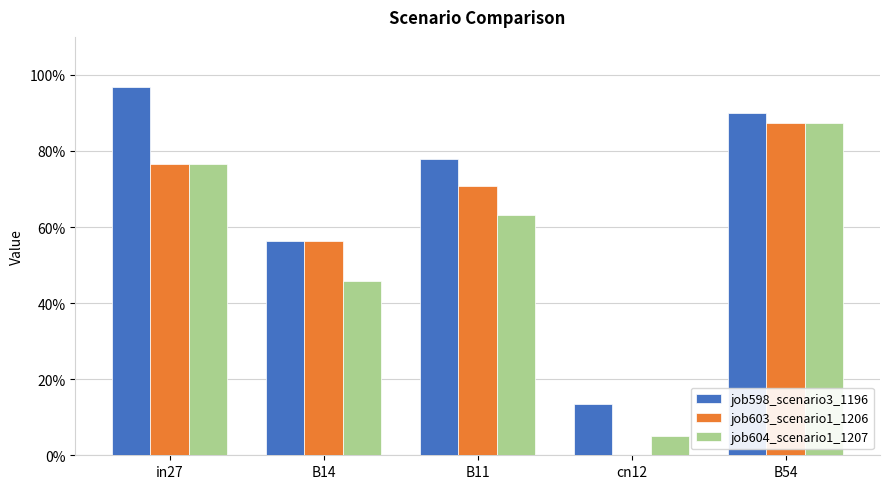

What are all the series names shown in the legend?

job598_scenario3_1196, job603_scenario1_1206, job604_scenario1_1207